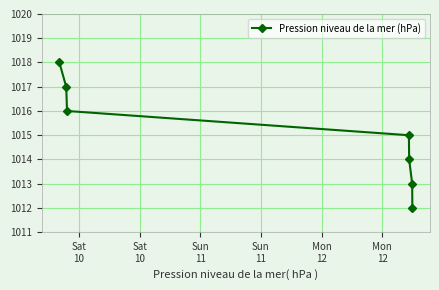

Does the chart display data point markers on the line(s)?

Yes